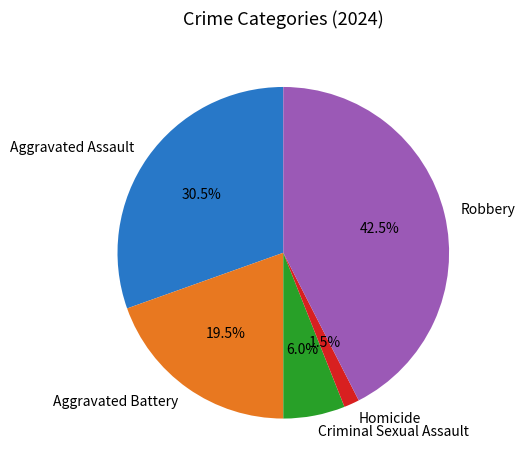

Count the number of slices in the pie.

5